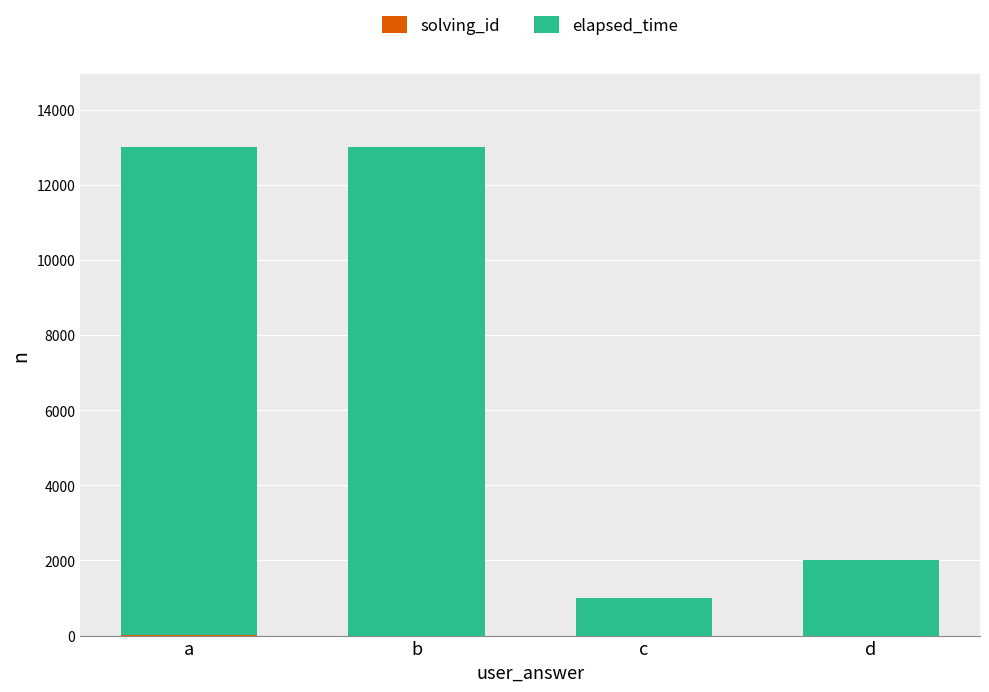

Count the number of categories in the chart.

4